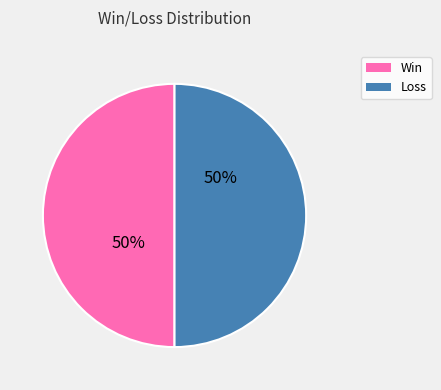

To the nearest percent, what percentage of the pie is Win?

50%